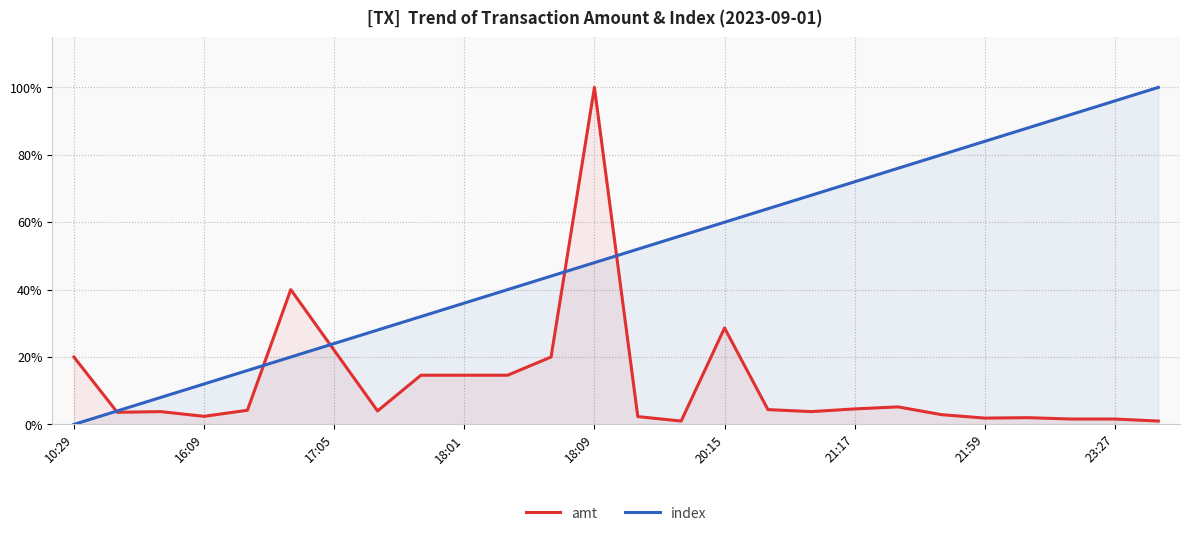

Does the chart have visible grid lines?

Yes